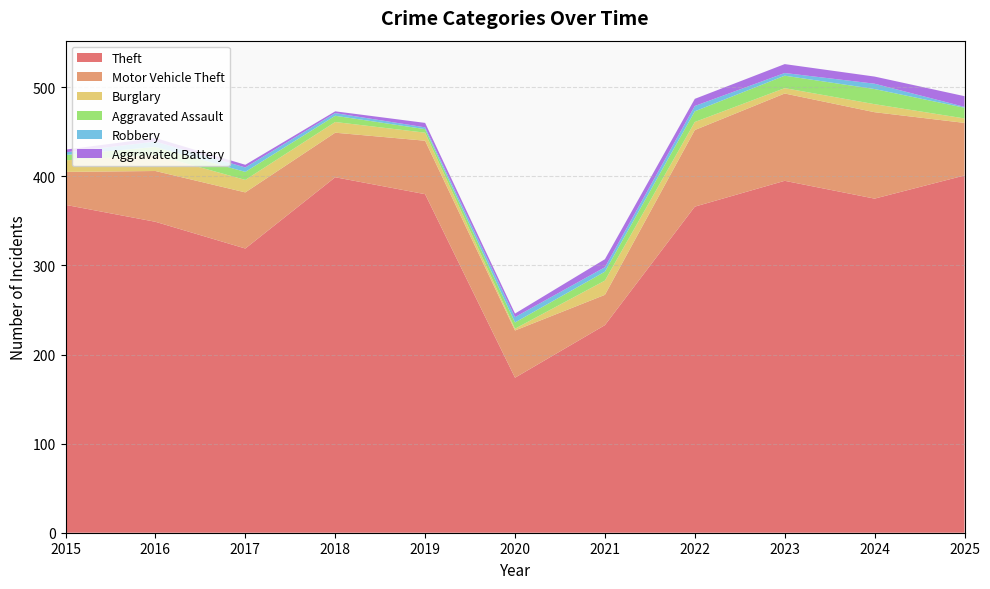

Reading left to right, list all the values displayed in this chart.

Theft: 2015=368	2016=349	2017=319	2018=399	2019=380	2020=174	2021=233	2022=366	2023=395	2024=375	2025=401
Motor Vehicle Theft: 2015=37	2016=57	2017=63	2018=50	2019=60	2020=53	2021=34	2022=86	2023=98	2024=97	2025=59
Burglary: 2015=13	2016=18	2017=14	2018=12	2019=9	2020=2	2021=16	2022=9	2023=6	2024=9	2025=5
Aggravated Assault: 2015=6	2016=9	2017=9	2018=7	2019=4	2020=7	2021=10	2022=12	2023=14	2024=17	2025=12
Robbery: 2015=3	2016=6	2017=5	2018=3	2019=2	2020=6	2021=5	2022=6	2023=3	2024=6	2025=1
Aggravated Battery: 2015=3	2016=4	2017=3	2018=2	2019=5	2020=4	2021=9	2022=8	2023=10	2024=8	2025=12